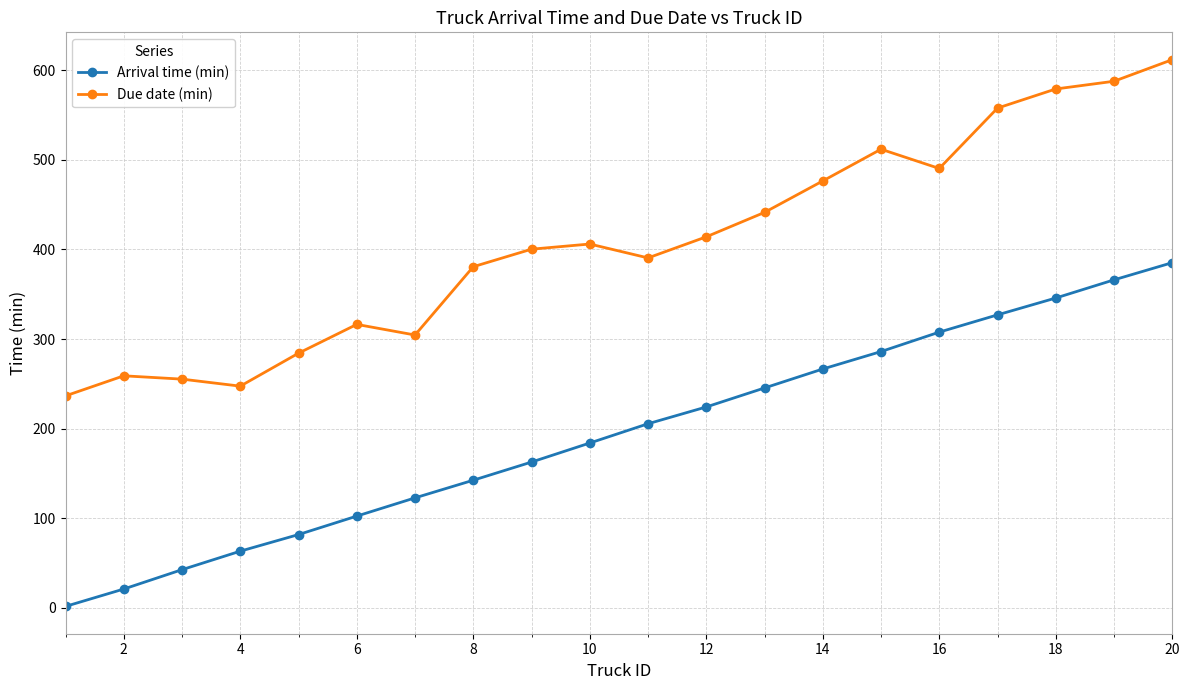

Reading left to right, what are all the values shown in this chart?

Arrival time (min): 1.8	21.2	42.8	63.4	81.9	102.5	122.8	142.5	162.8	184.0	205.5	224.2	245.4	266.6	286.0	307.7	327.0	345.8	366.0	385.2
Due date (min): 236.6	259.0	255.3	247.5	284.2	316.3	304.5	380.7	400.2	406.0	390.5	414.0	441.3	476.3	511.7	490.3	557.6	578.9	587.6	611.6